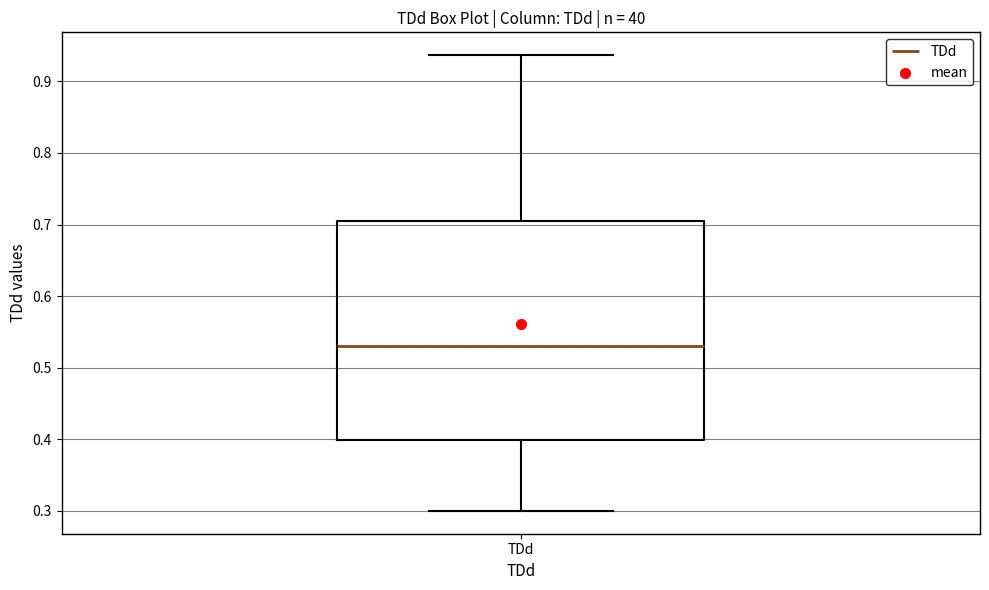

Read this box plot against the y-axis: the position of the median line, the range covered by the box, and the ends of both whiskers. The values are not printed on the chart, so give them approximately, as read against the axis.

median 0.53, box 0.40 to 0.70, whiskers 0.30 to 0.94